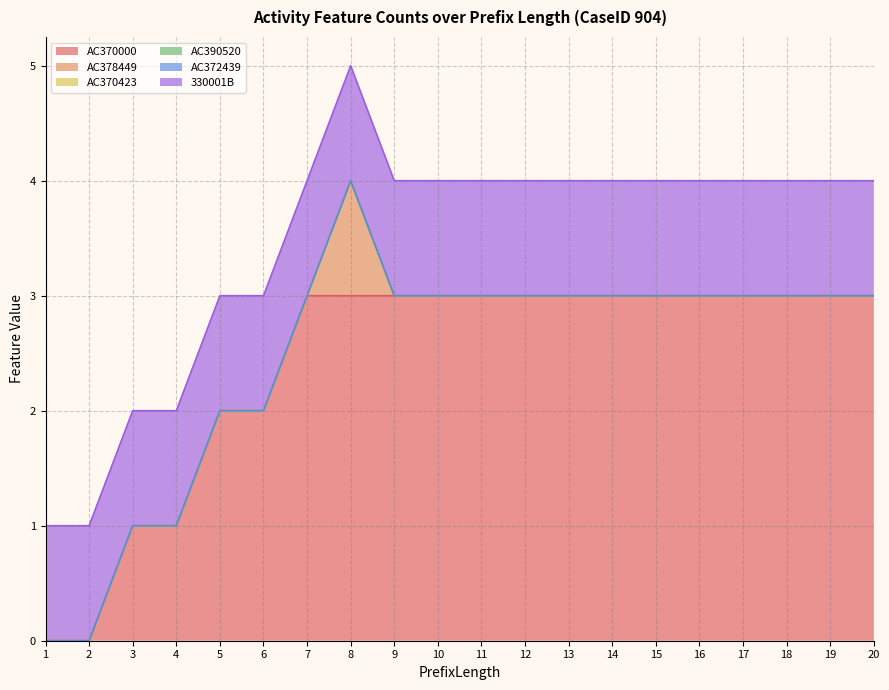

Reading left to right, what are all the values shown in this chart?

AC370000: 0	0	1	1	2	2	3	3	3	3	3	3	3	3	3	3	3	3	3	3
AC378449: 0	0	0	0	0	0	0	1	0	0	0	0	0	0	0	0	0	0	0	0
AC370423: 0	0	0	0	0	0	0	0	0	0	0	0	0	0	0	0	0	0	0	0
AC390520: 0	0	0	0	0	0	0	0	0	0	0	0	0	0	0	0	0	0	0	0
AC372439: 0	0	0	0	0	0	0	0	0	0	0	0	0	0	0	0	0	0	0	0
330001B: 1	1	1	1	1	1	1	1	1	1	1	1	1	1	1	1	1	1	1	1